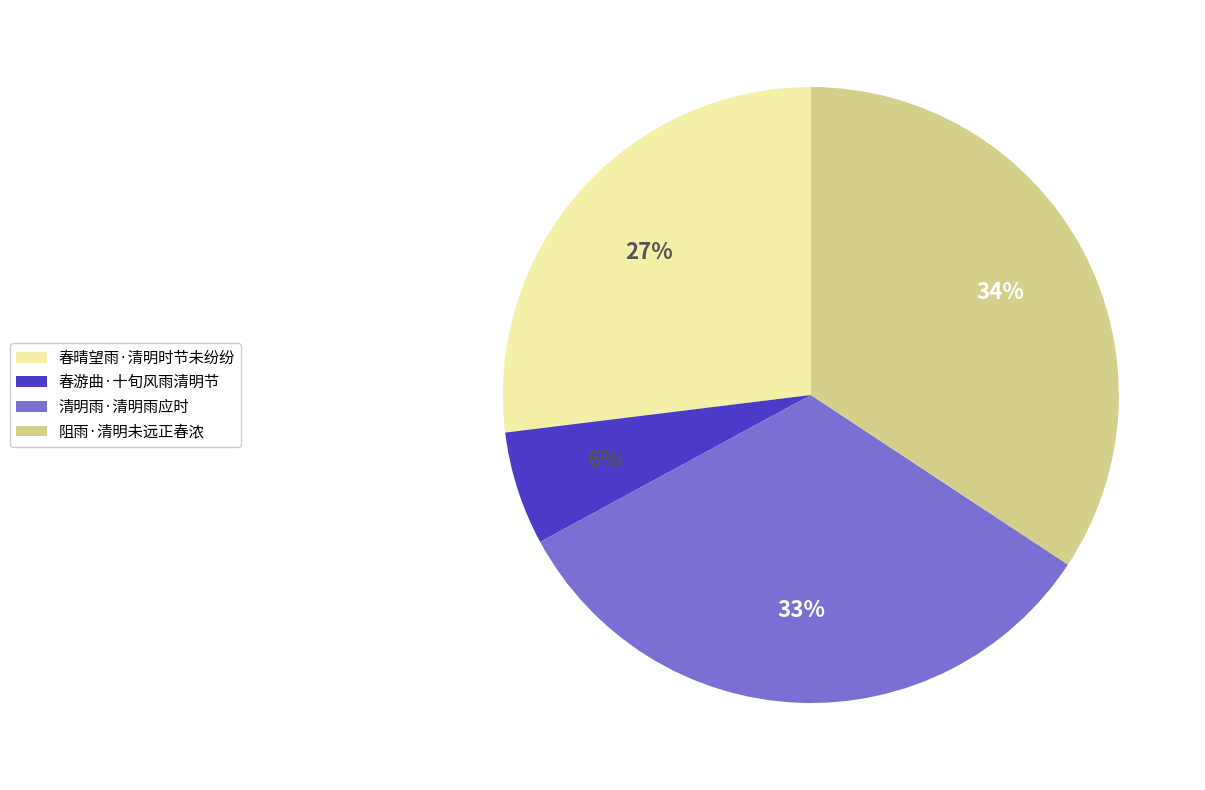

Count the number of slices in the pie.

4